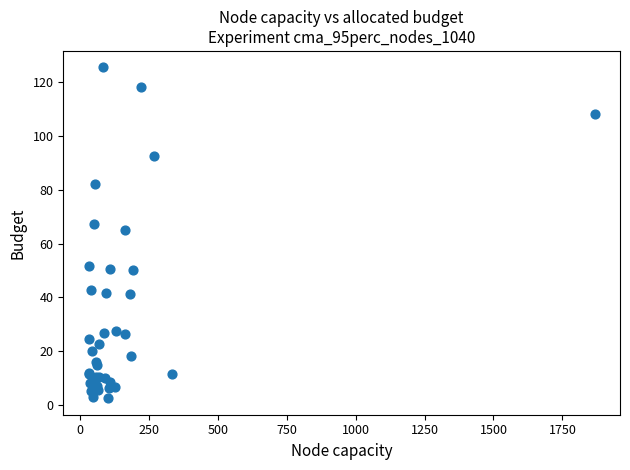

What Y value in the scatter plot is closest to 63?

64.9